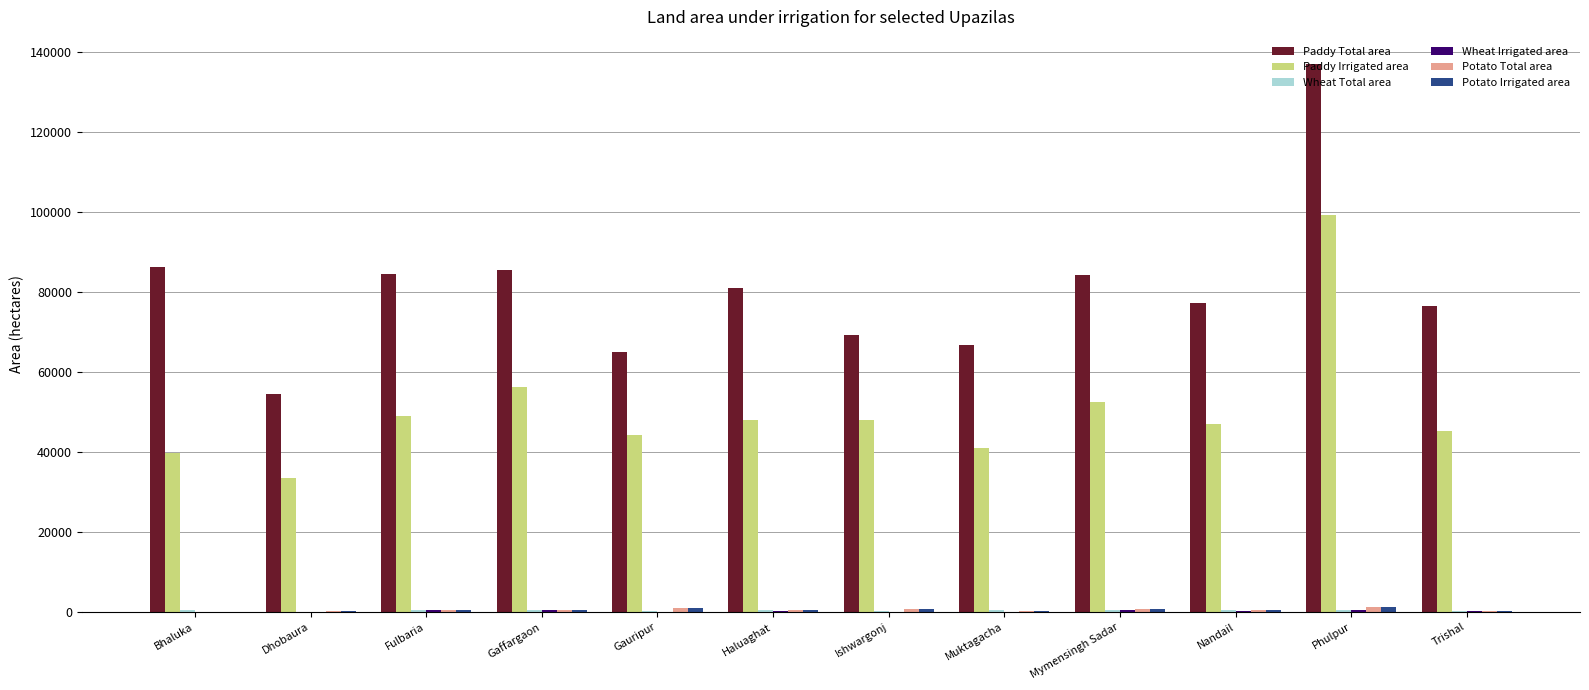

What is the greatest value displayed?

136898